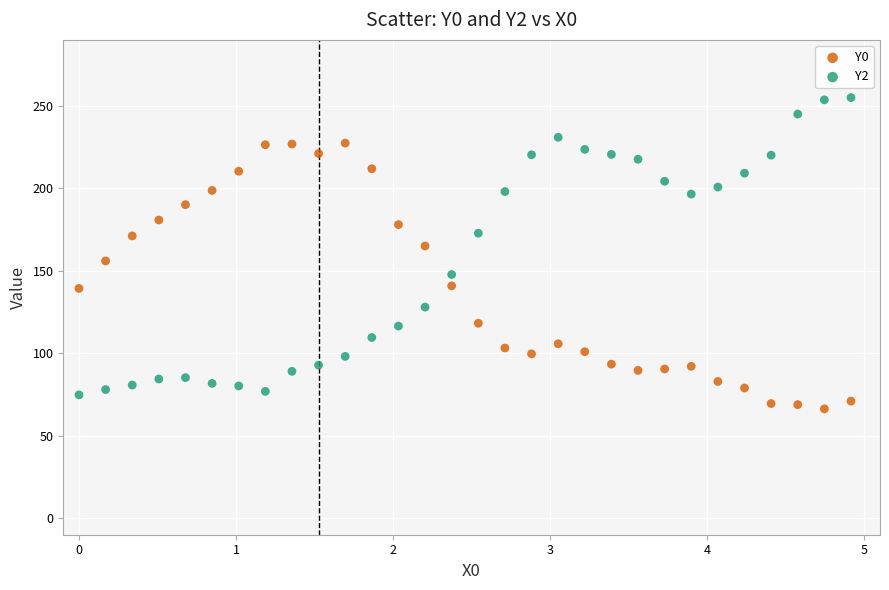

Which series reaches the maximum Y coordinate?

Y2